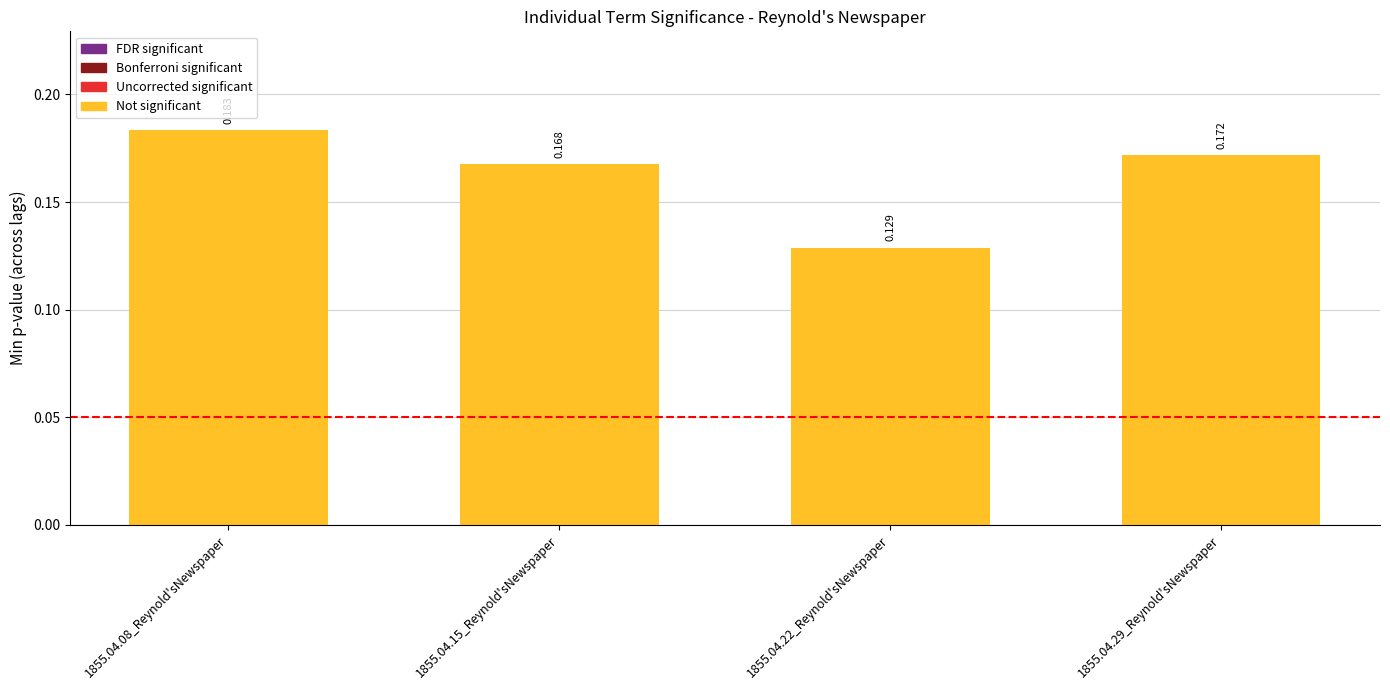

True or false: the data shows 0.2 at 1855.04.29_Reynold'sNewspaper.

True